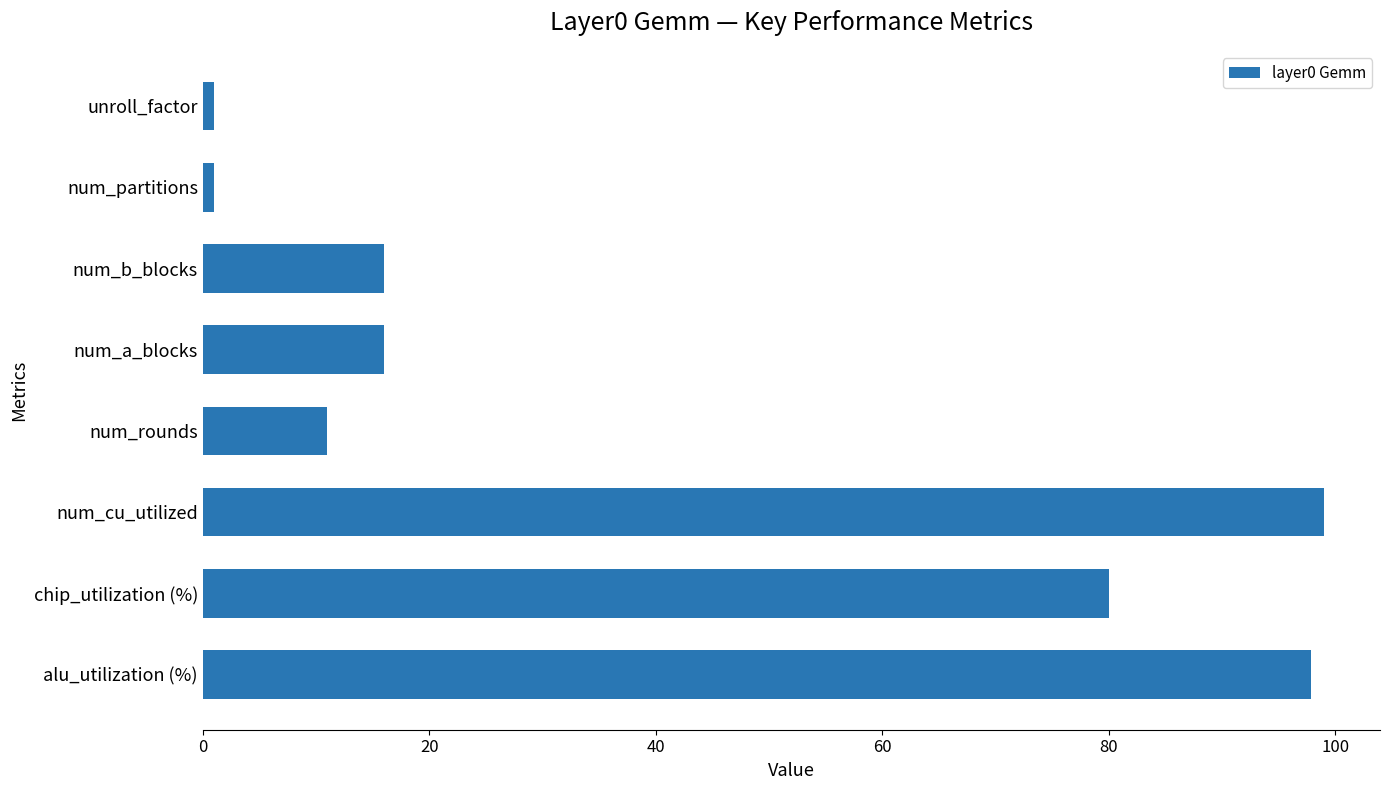

What is the greatest value displayed?

99.0